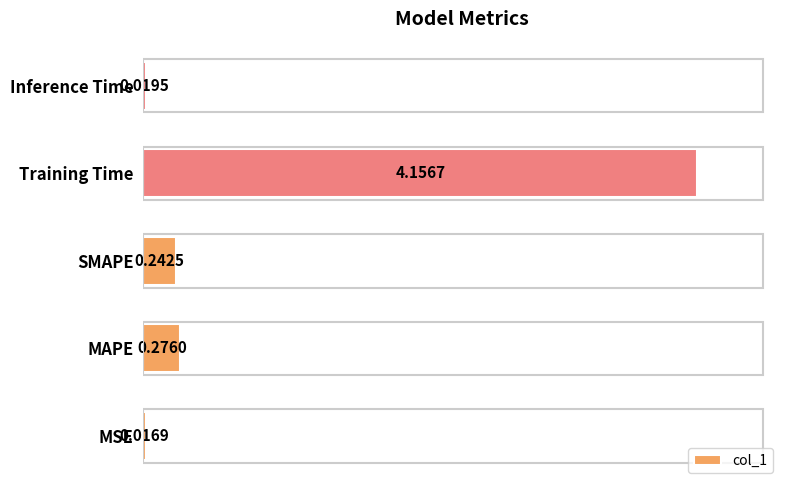

At which category does the chart reach its peak across all series?

Training Time